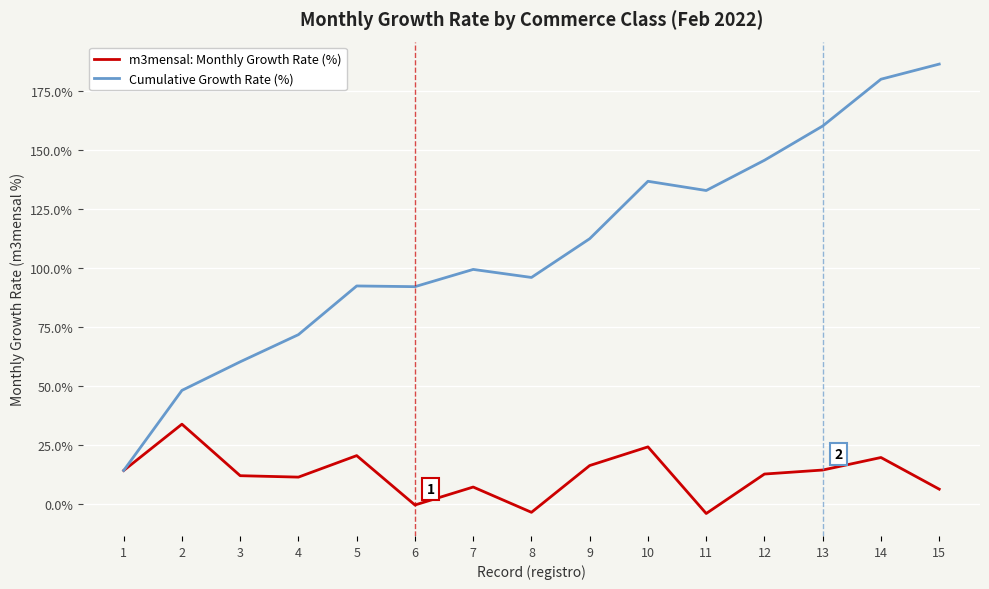

What is the difference between the m3mensal: Monthly Growth Rate (%) values at 14 and 6?

20.1